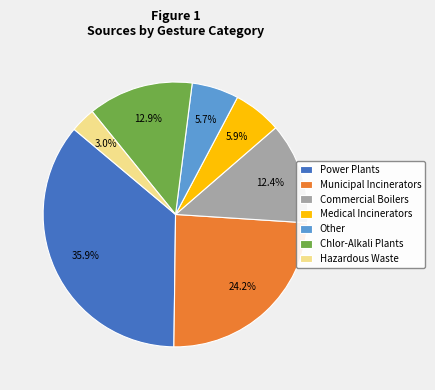

Between Power Plants and Other, which is larger?

Power Plants